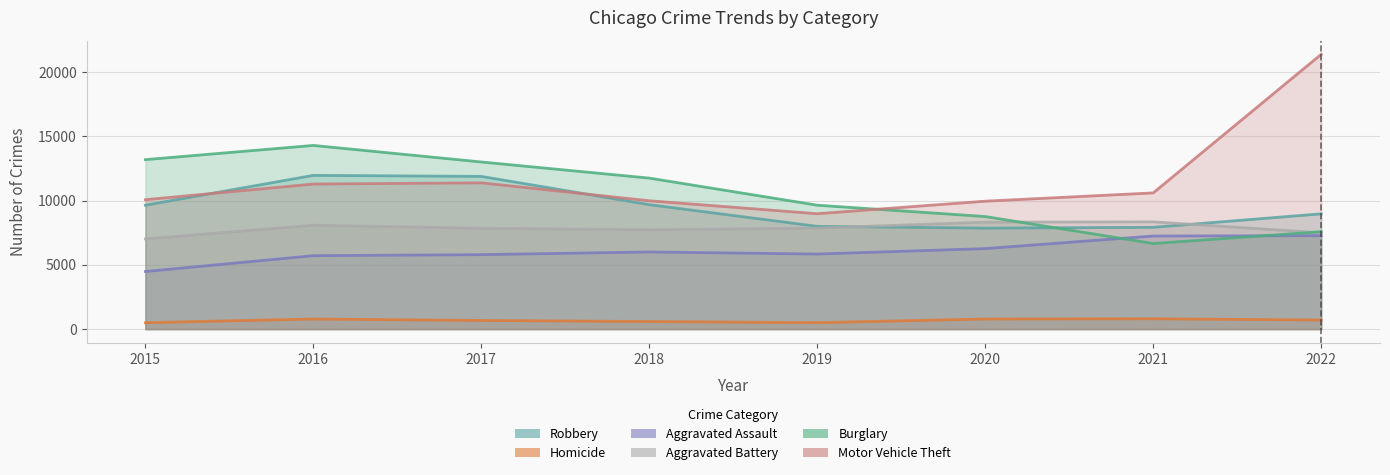

True or false: Aggravated Battery and Homicide intersect in this chart.

False